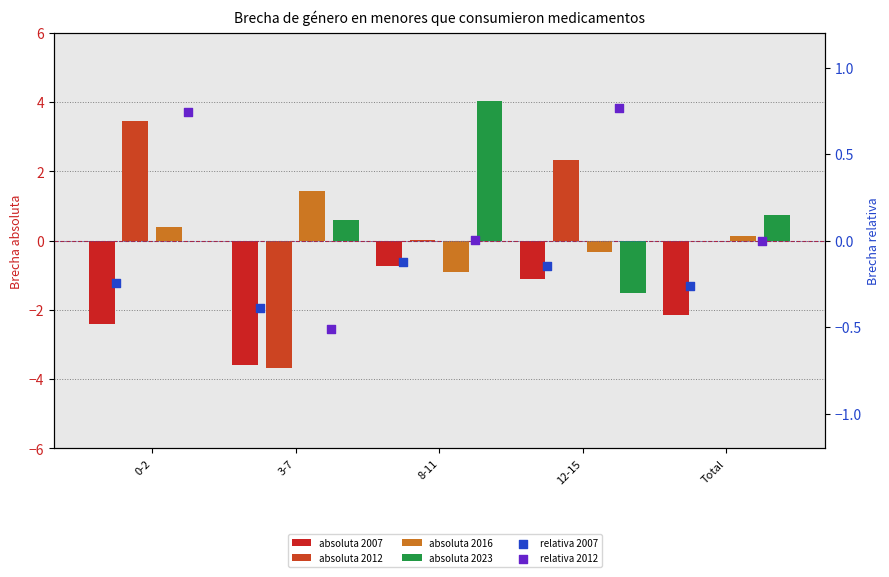

What is the total value across all series at Total?

-1.5